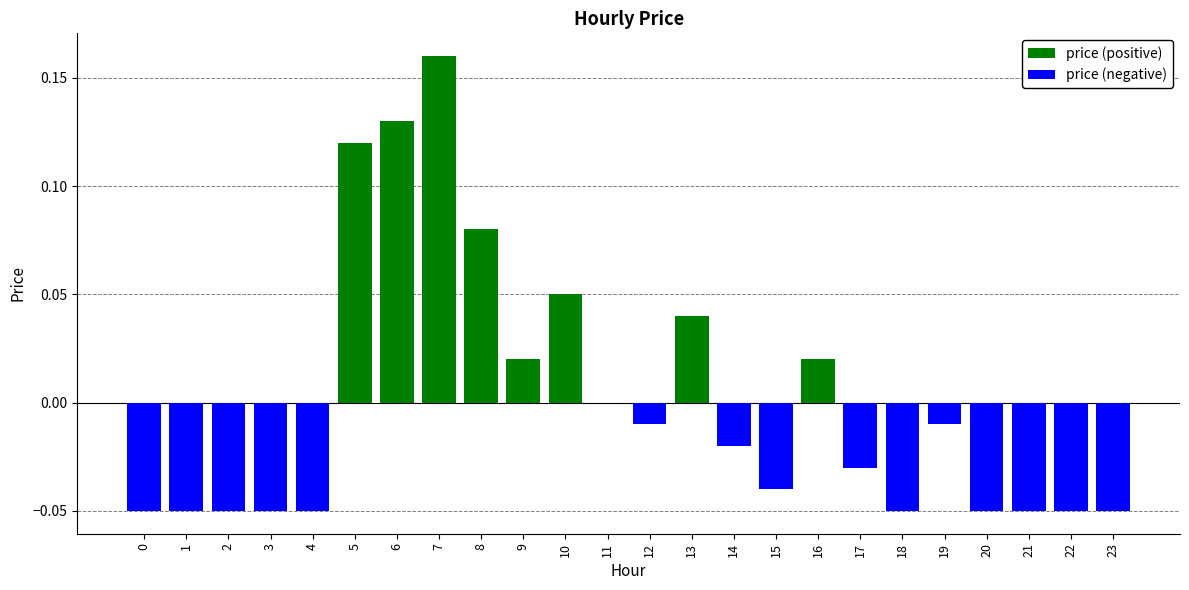

How many bars are there in each group?

2